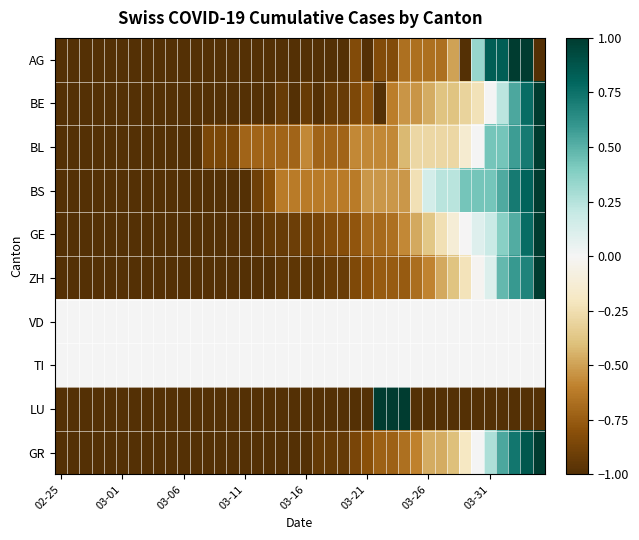

What is the greatest value displayed?

1.0